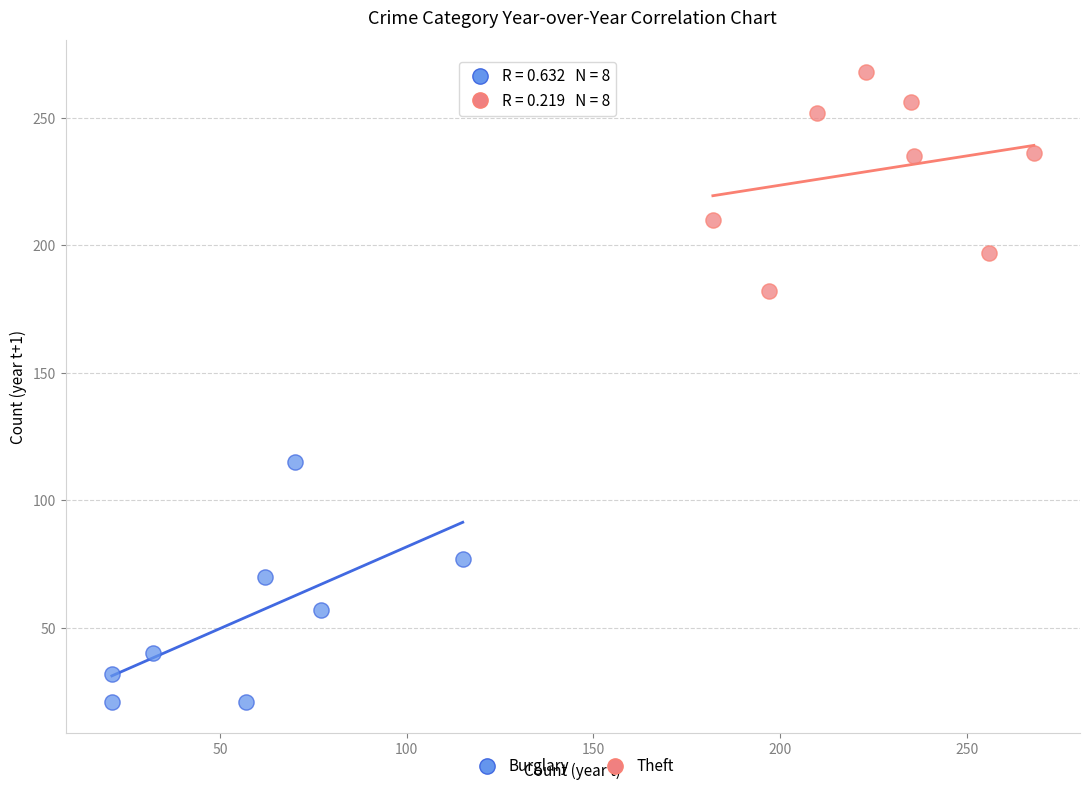

Which series contains the lowest Y value?

Burglary